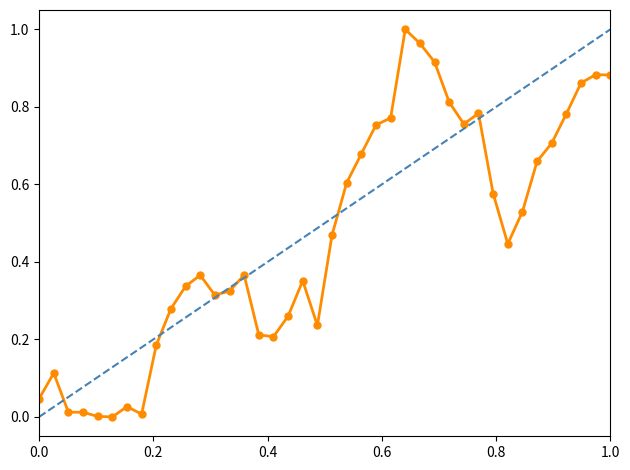

What is the sum of all values?

18.5